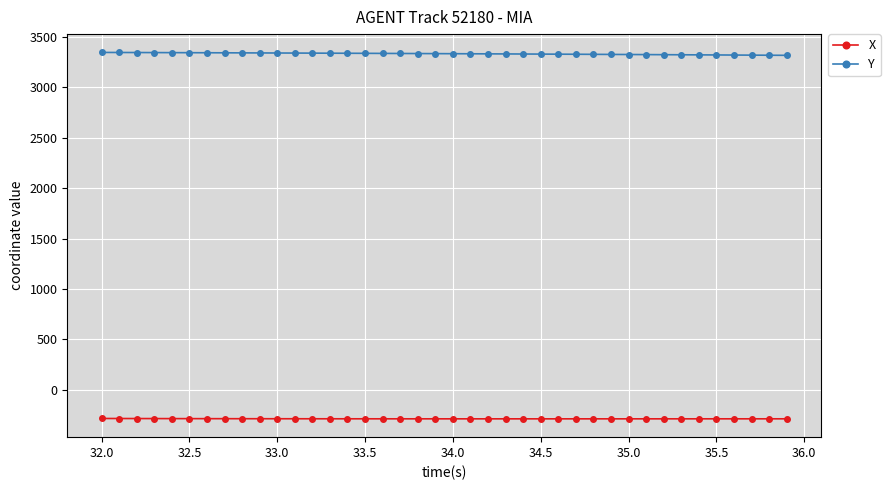

Is this an area chart (filled region under the line)?

No